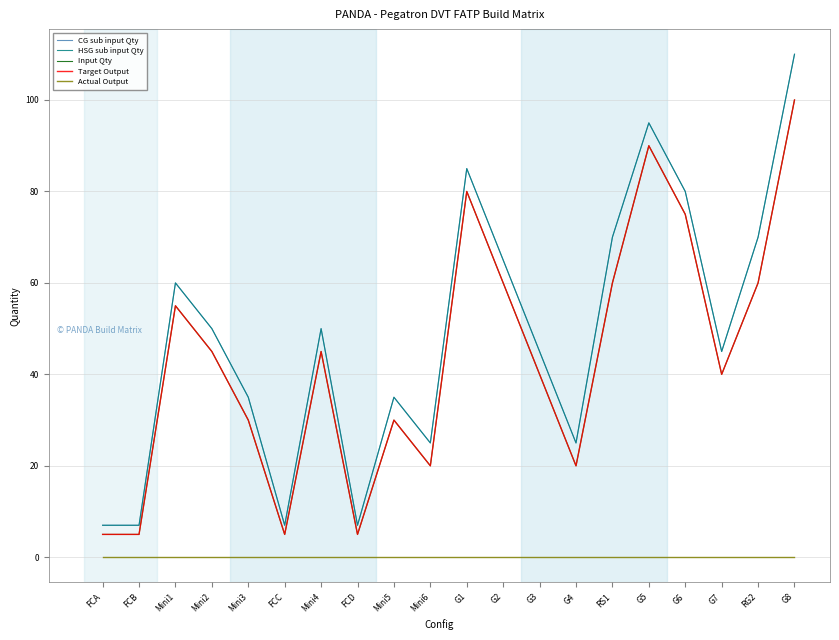

True or false: Target Output has a value of 22 at RG2.

False